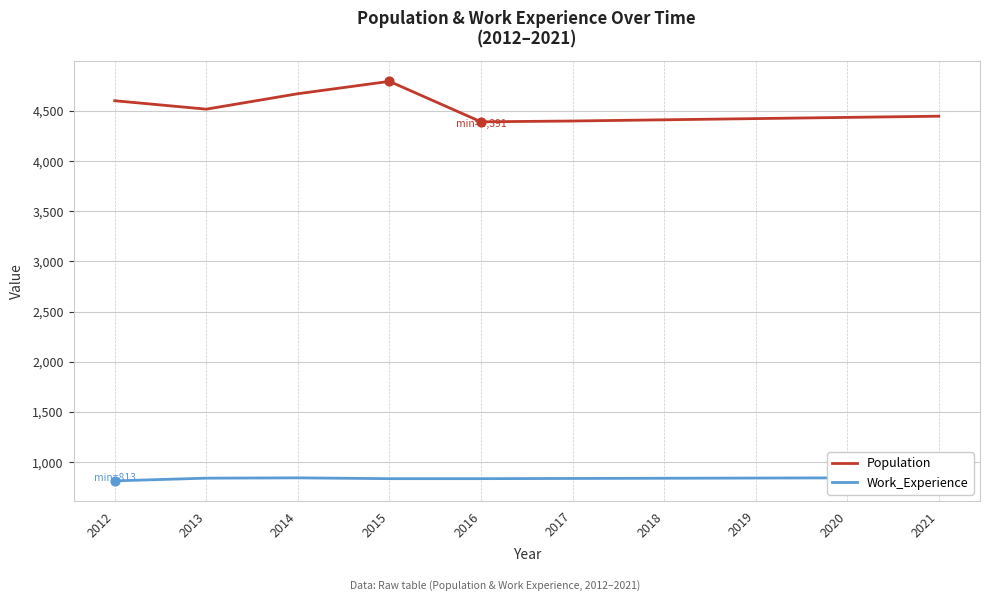

What are all the series names shown in the legend?

Population, Work_Experience